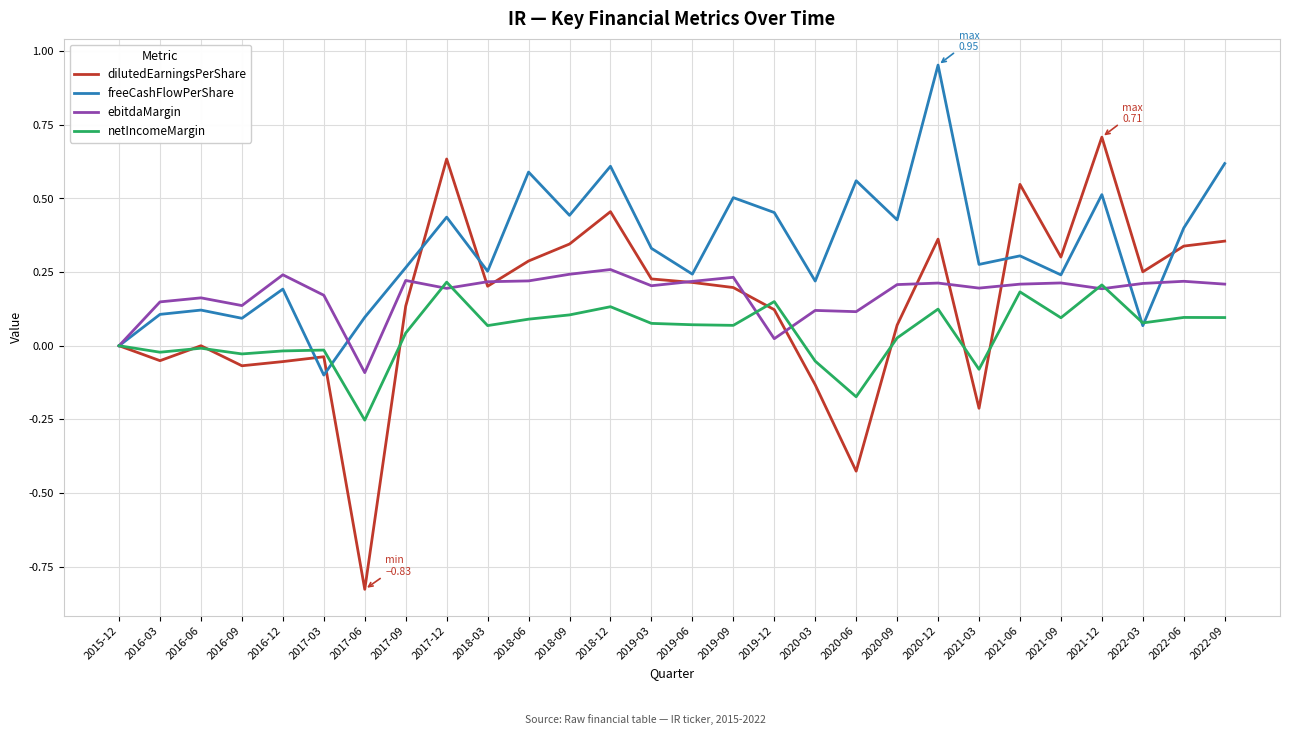

Which series ends up on top after the final intersection of ebitdaMargin and dilutedEarningsPerShare?

dilutedEarningsPerShare